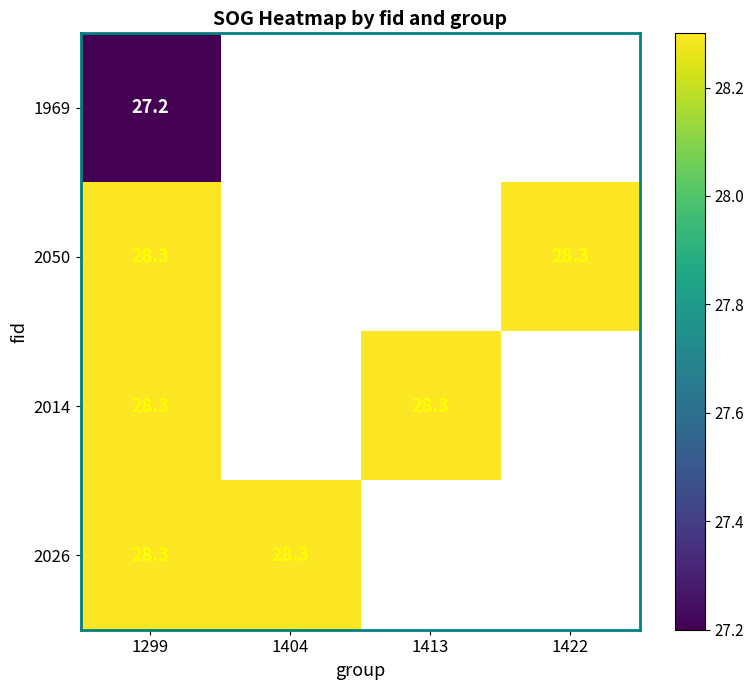

True or false: 2014 has a value of 40.0 at 1299.

False